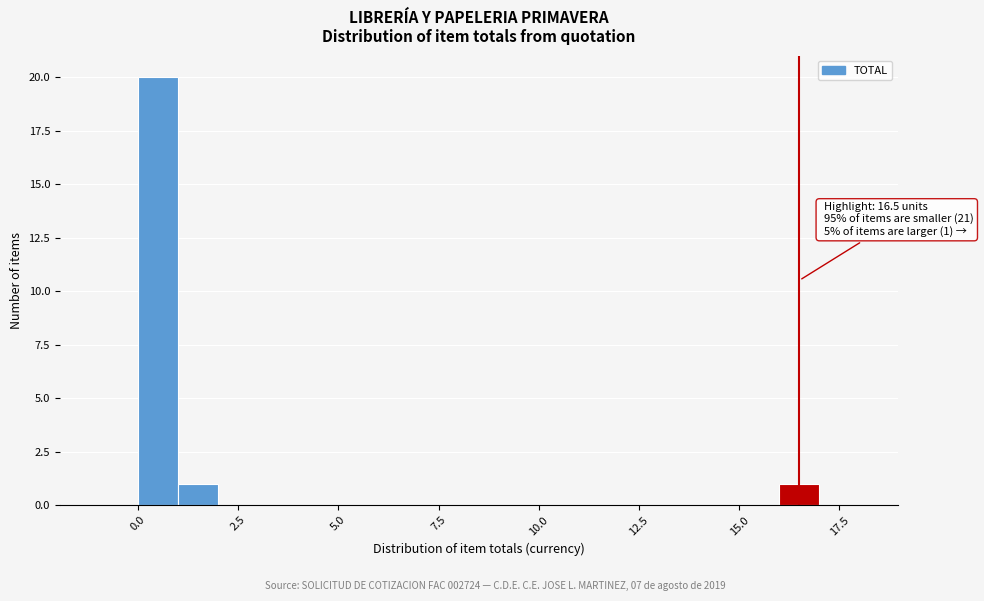

Around what value on the x-axis is the tallest bar? Give the approximate position of its centre, as read against the axis.

0.5